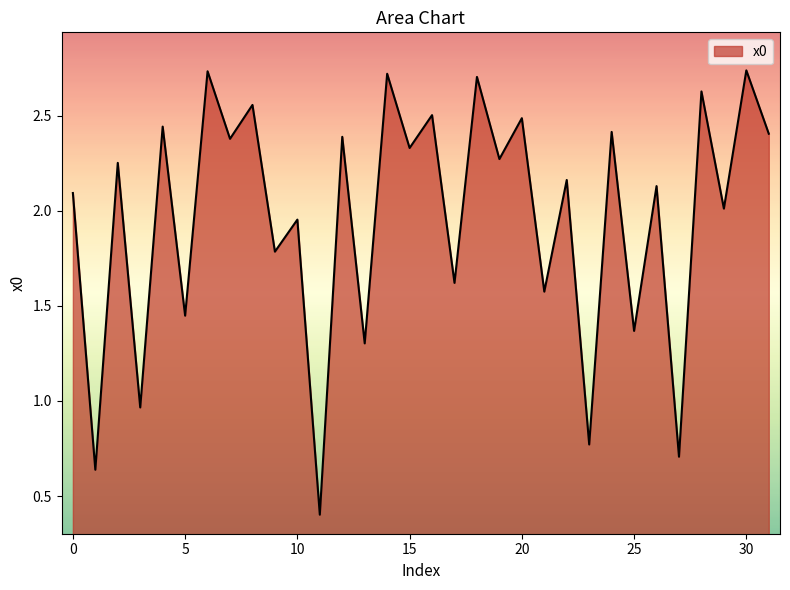

List the labels in order of value, largest first.

30, 6, 14, 18, 28, 8, 16, 20, 4, 24, 31, 12, 7, 15, 19, 2, 22, 26, 0, 29, 10, 9, 17, 21, 5, 25, 13, 3, 23, 27, 1, 11